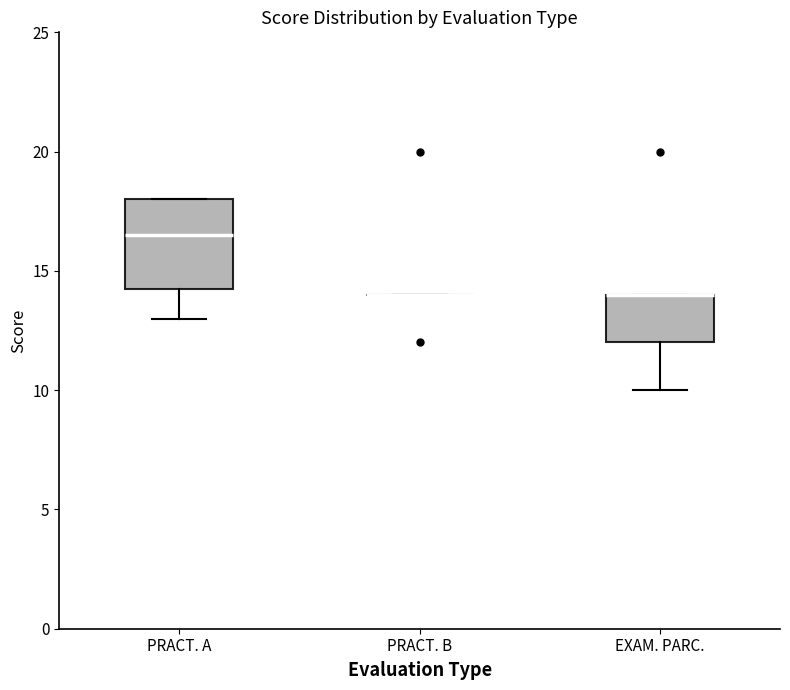

Where does the lower whisker of the box for EXAM. PARC. end on the y-axis? The values are not printed on the chart, so give them approximately, as read against the axis.

10.0